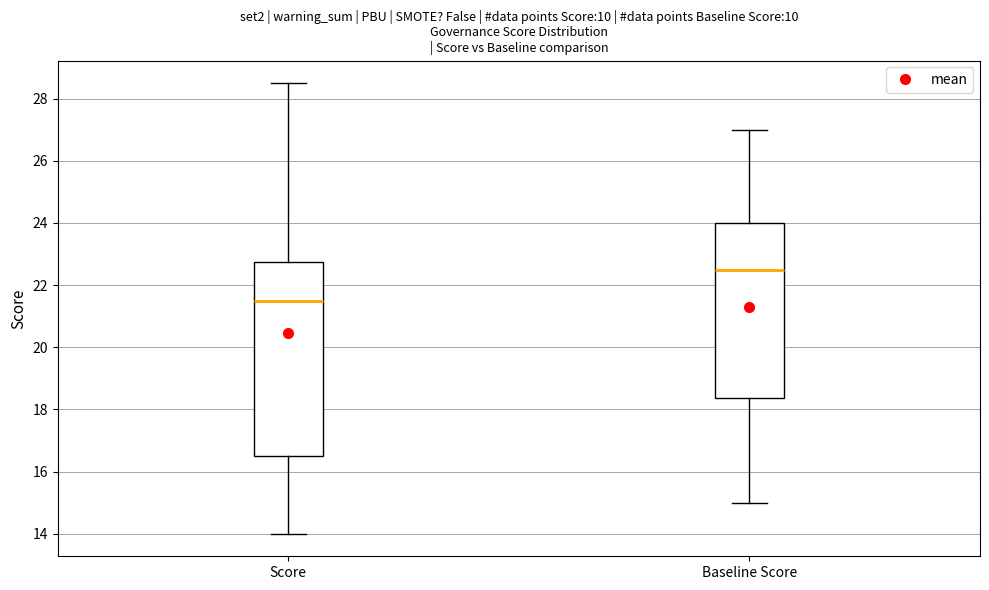

Which box has the lowest median line?

Score